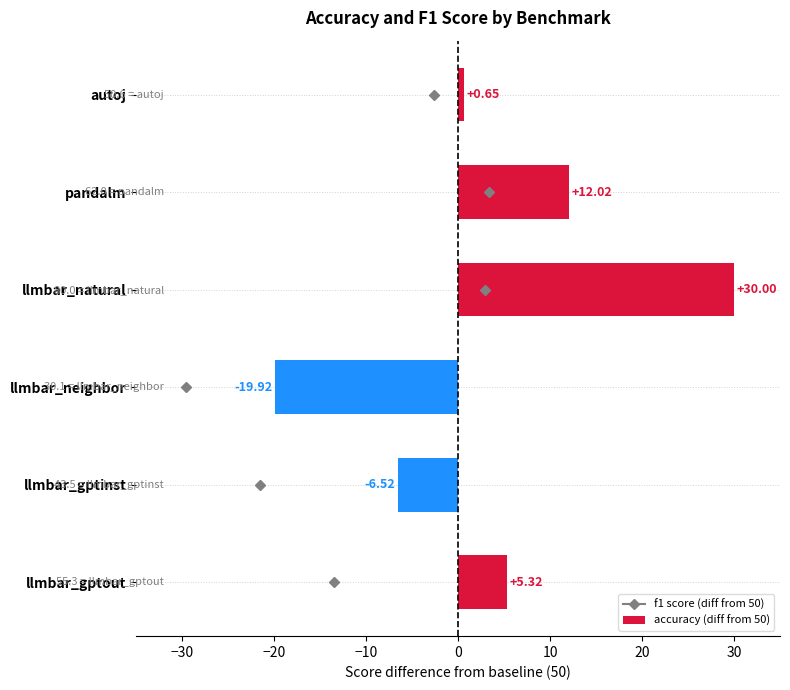

Rank the categories by value from lowest to highest.

llmbar_neighbor, llmbar_gptinst, autoj, llmbar_gptout, pandalm, llmbar_natural